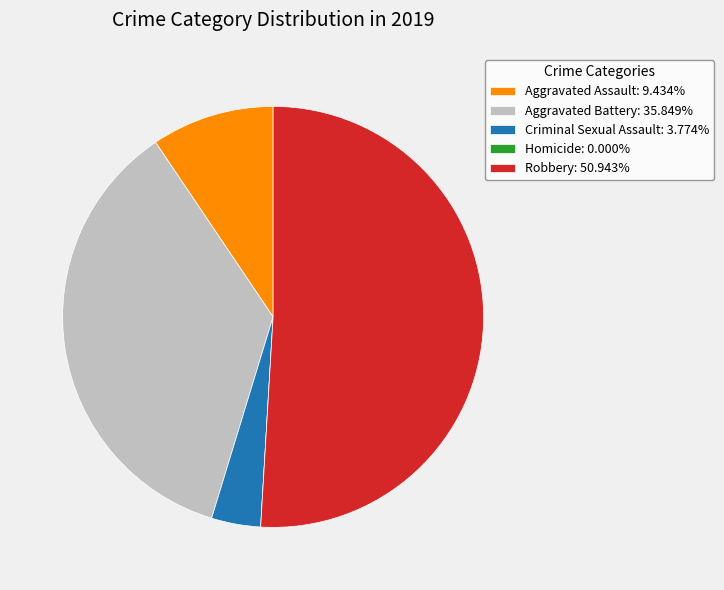

Combined, do Aggravated Battery: 35.849% and Robbery: 50.943% account for over 50%?

Yes